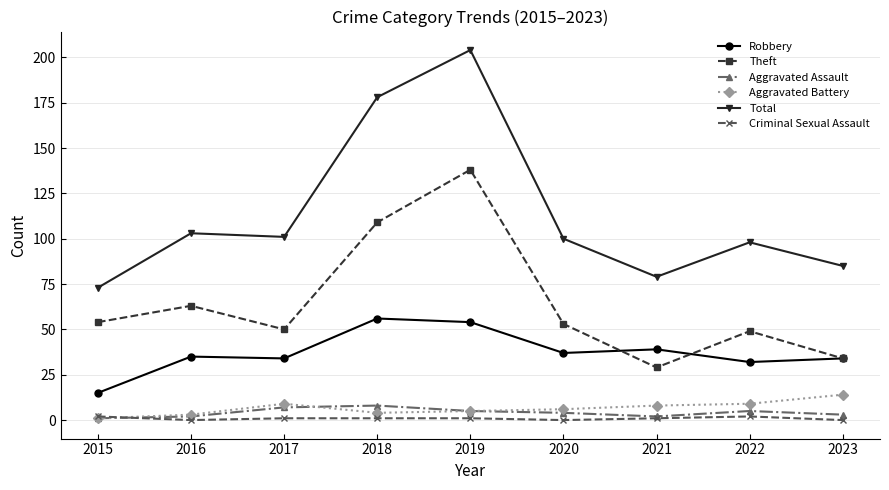

List the series in order of their peak value, lowest first.

Criminal Sexual Assault, Aggravated Assault, Aggravated Battery, Robbery, Theft, Total